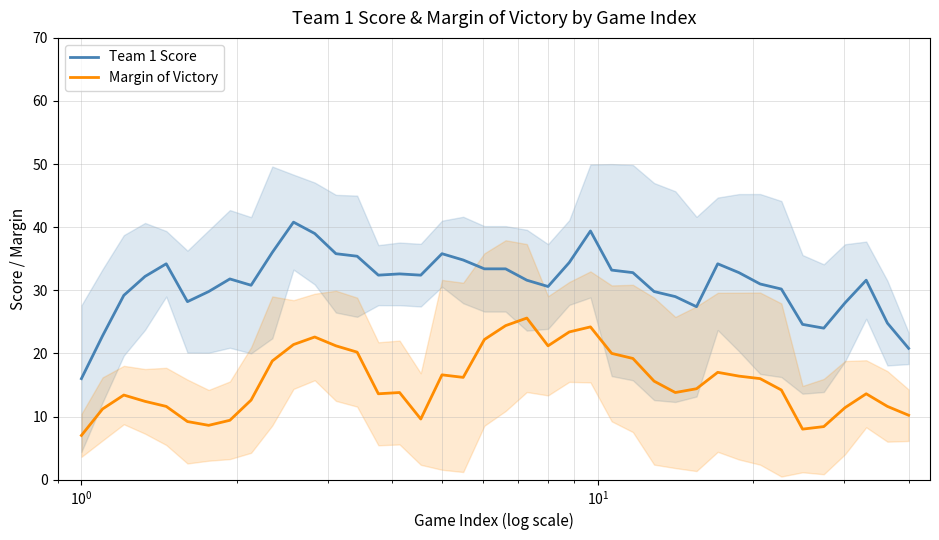

Which series has the widest spread of values?

Team 1 Score